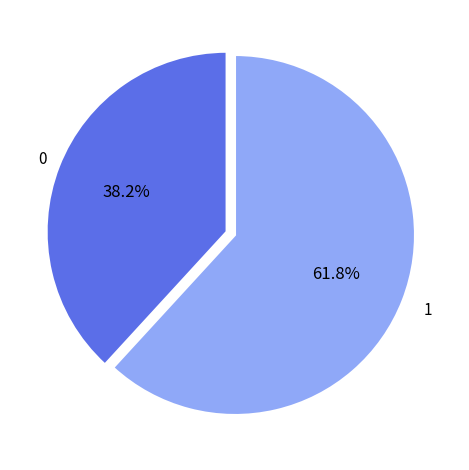

Is there any slice that represents more than half of the pie?

Yes